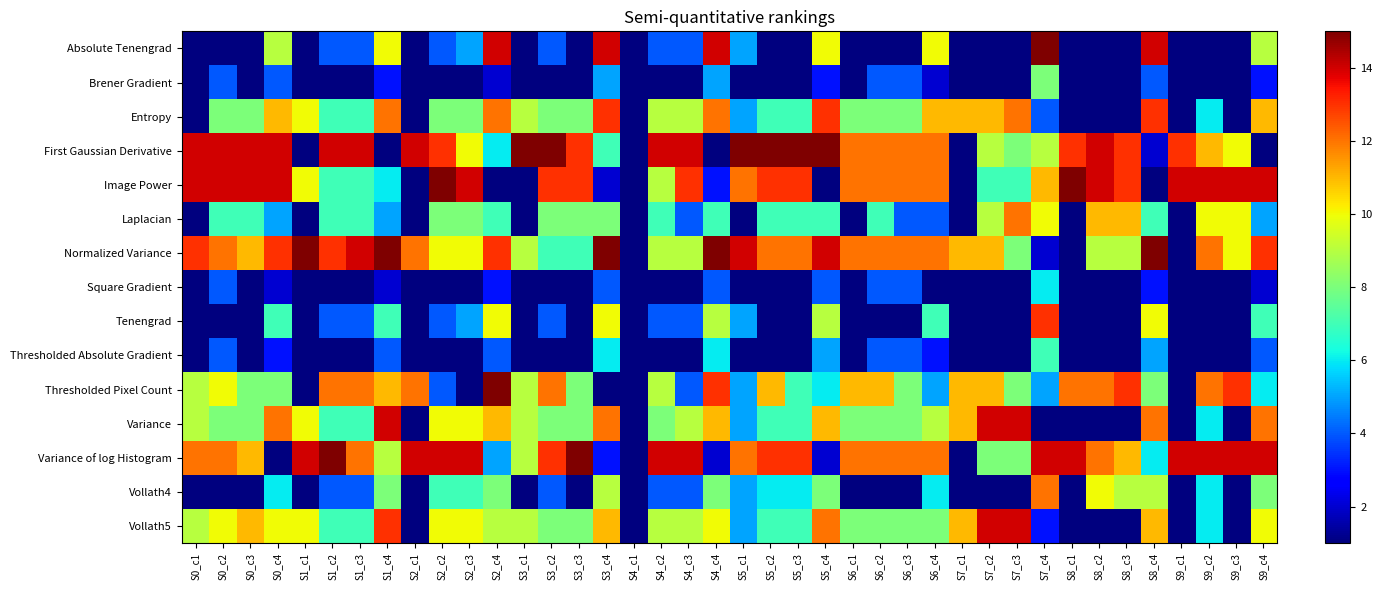

What is the sum of all Thresholded Pixel Count values?

336